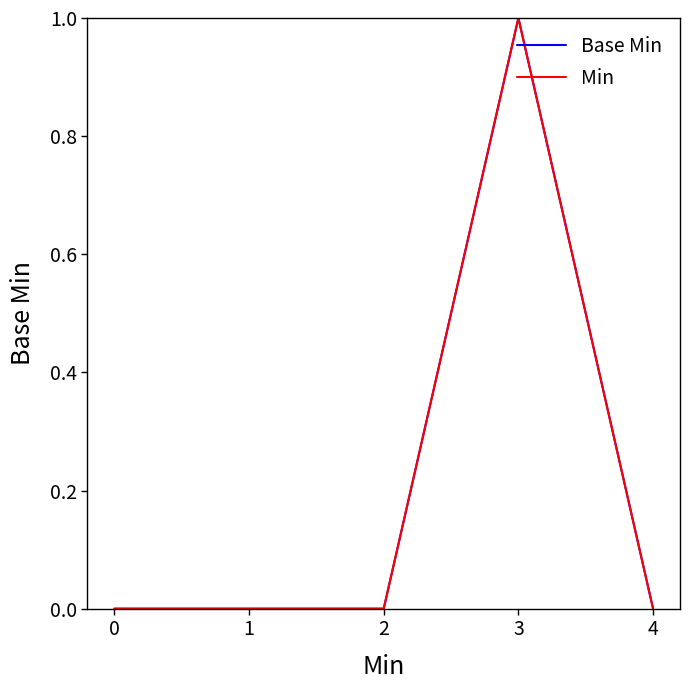

Does the chart display data point markers on the line(s)?

No